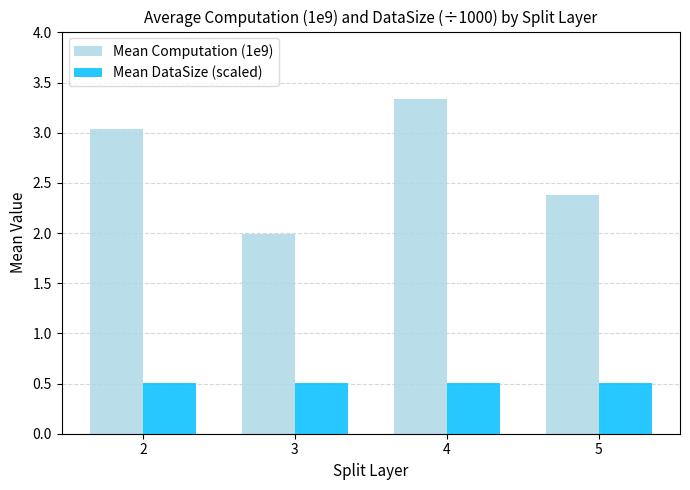

What are all the series names shown in the legend?

Mean Computation (1e9), Mean DataSize (scaled)